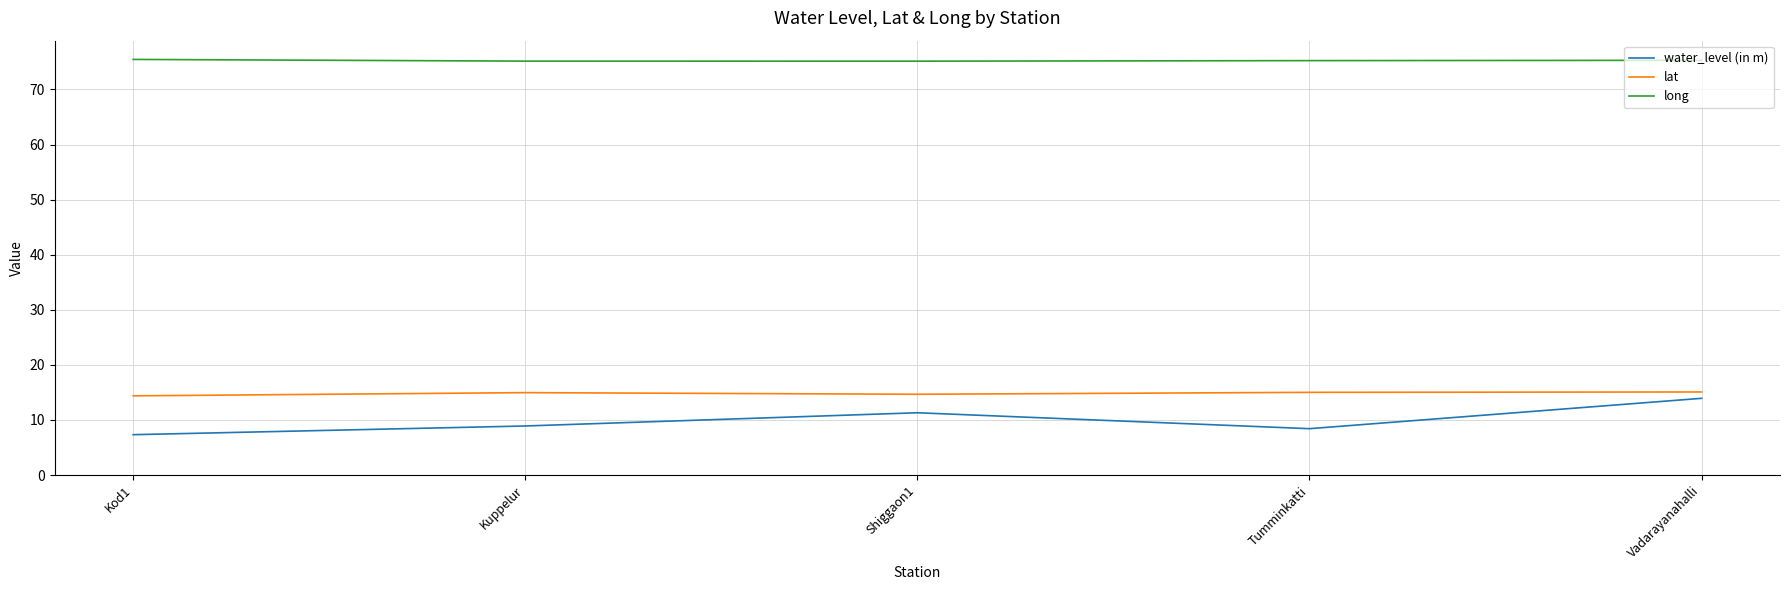

What is the minimum value shown in the chart?

7.3